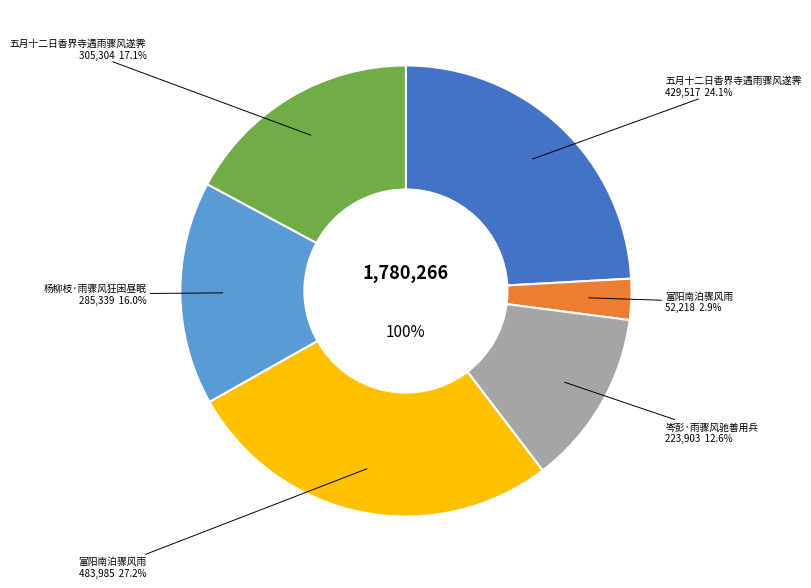

To the nearest percent, what percentage of the pie is 富阳南泊骤风雨?

27%